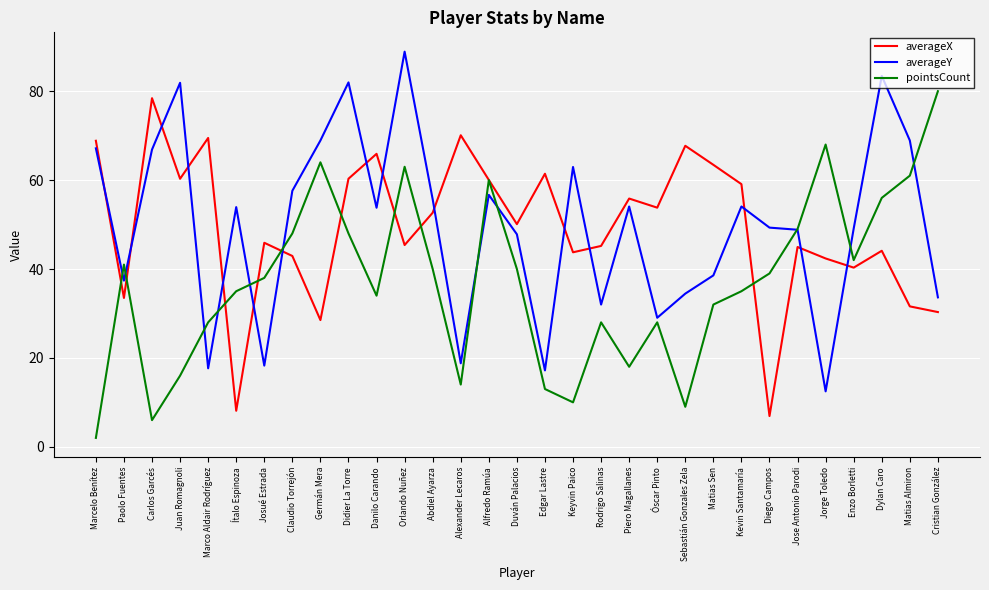

Does the chart display data point markers on the line(s)?

No